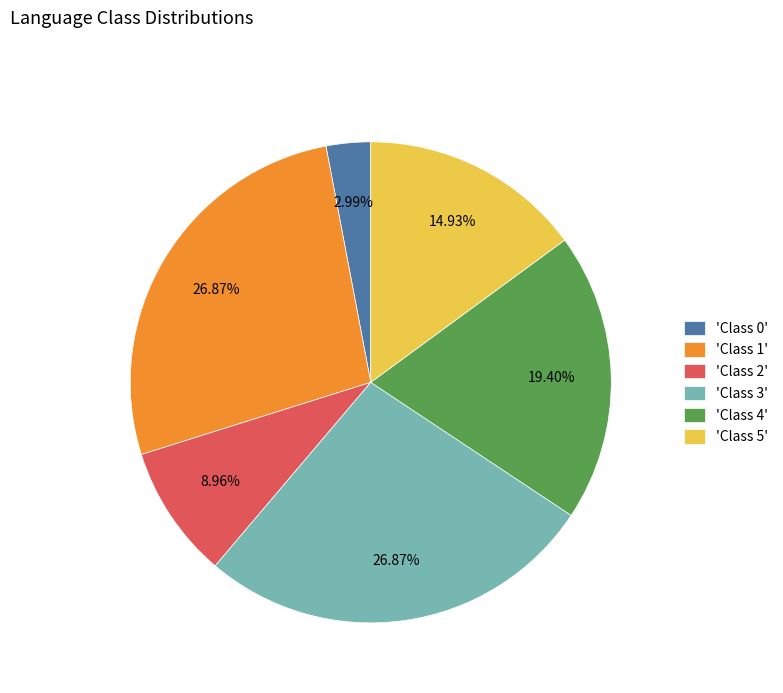

Combined, do 'Class 2' and 'Class 4' account for over 50%?

No